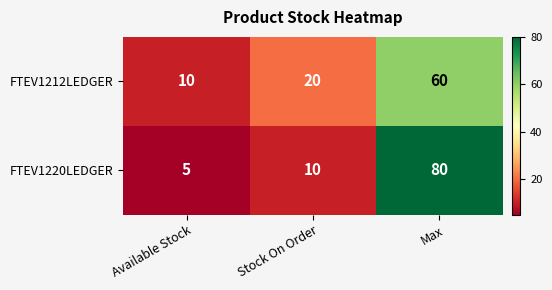

At which category does the chart reach its peak across all series?

Max